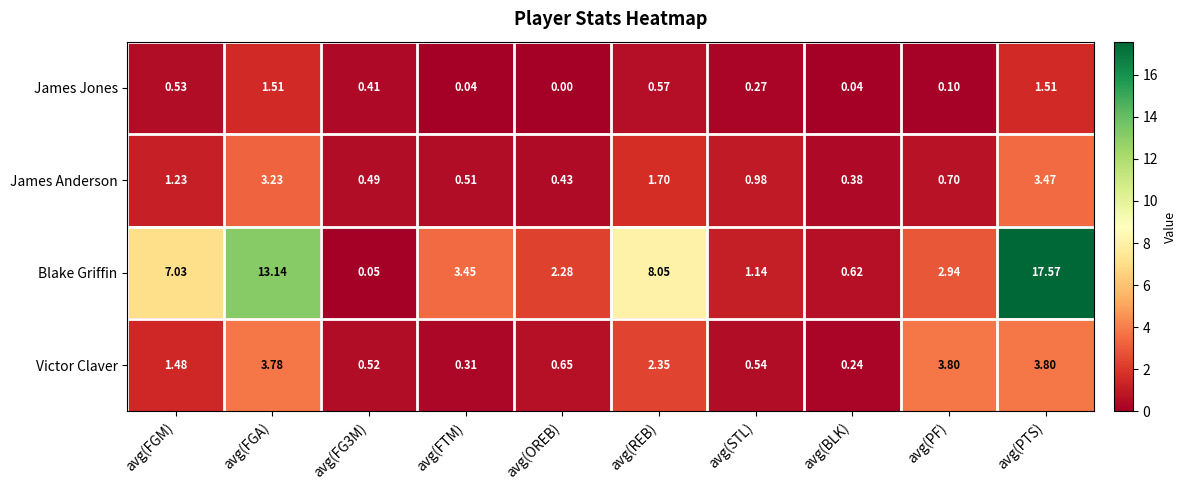

At which category does the chart reach its peak across all series?

avg(PTS)